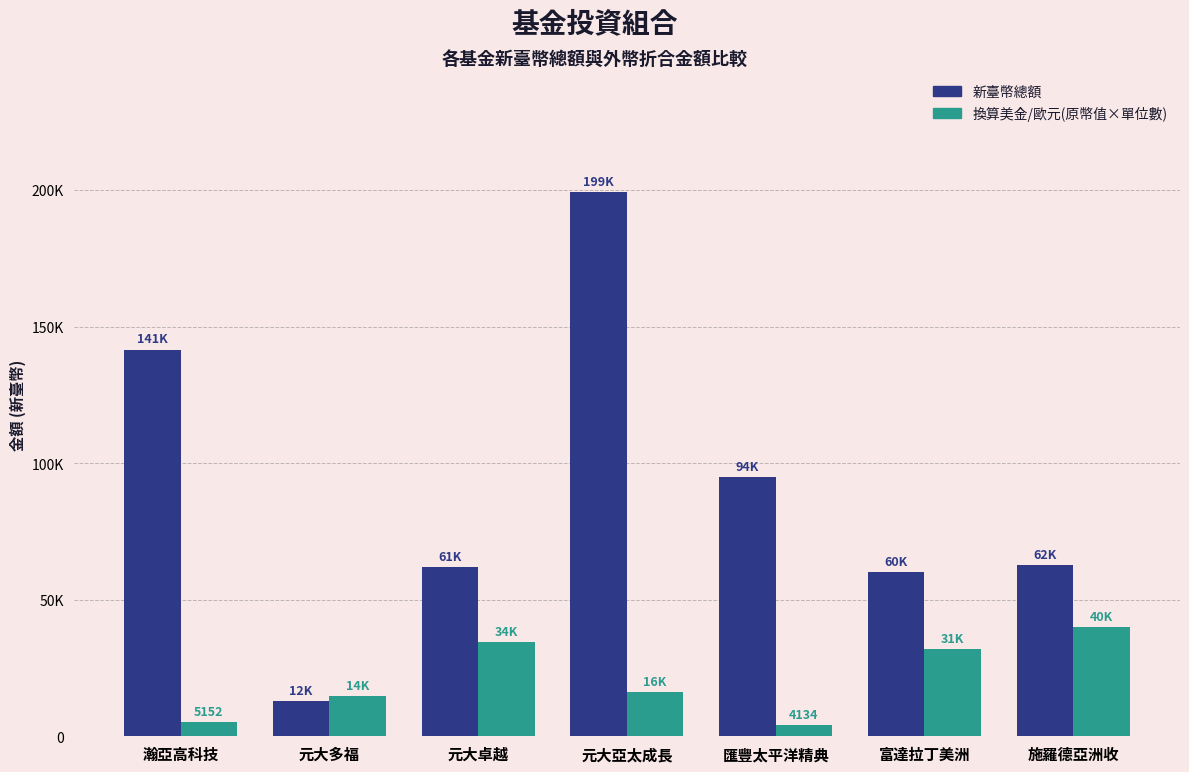

What are all the series names shown in the legend?

新臺幣總額, 換算美金/歐元(原幣值×單位數)